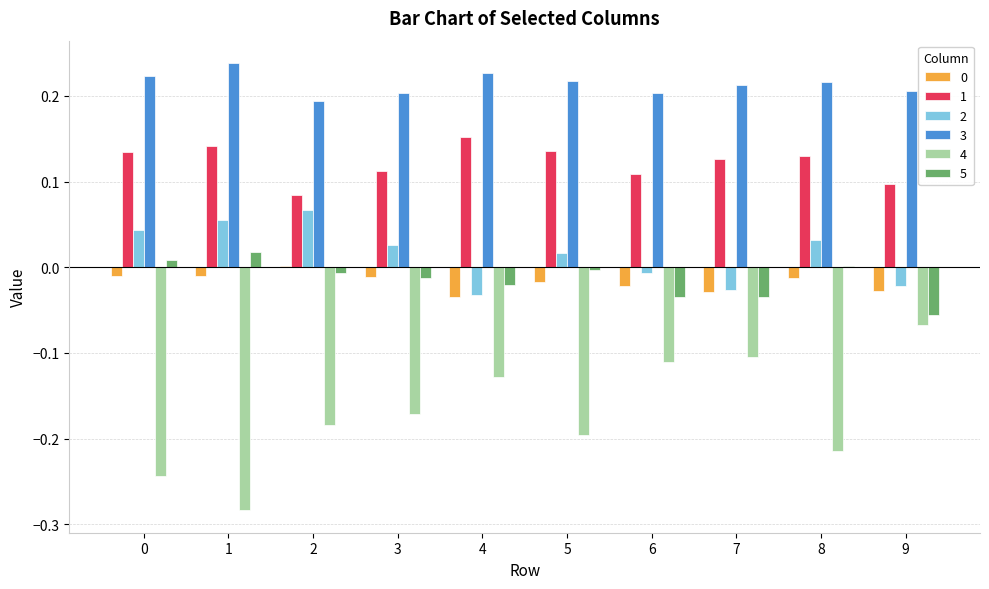

Is the value of 3 at 4 greater than the value of 1 at 2?

Yes